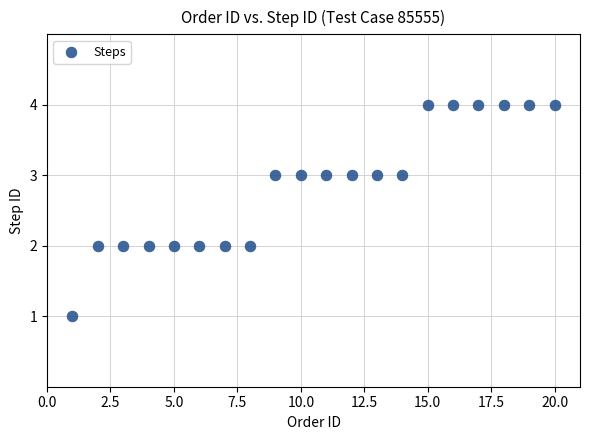

What is the range of Y values (max minus min)?

3